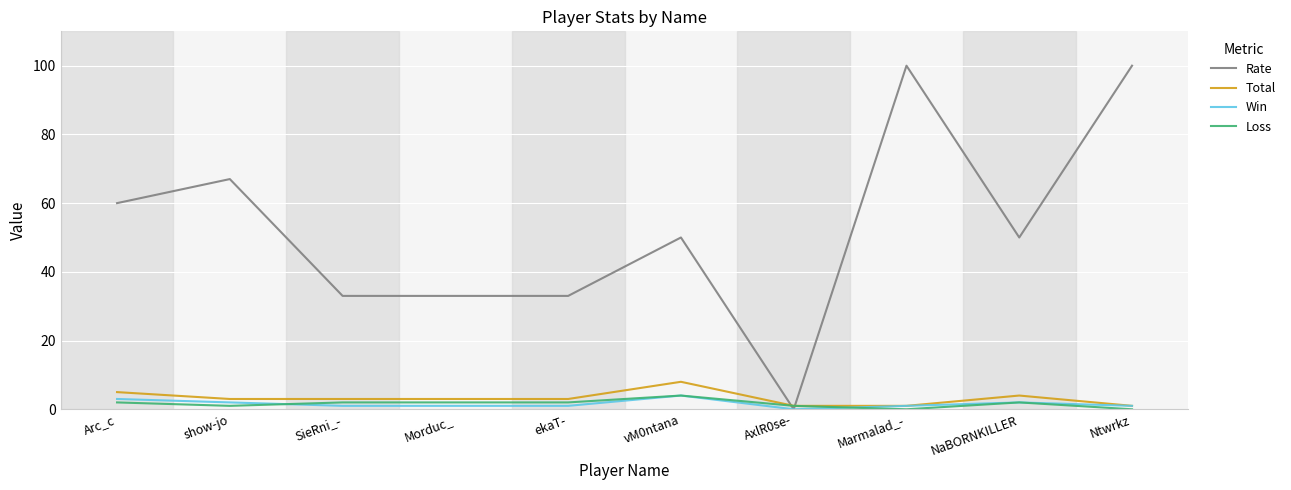

At how many categories does at least one series exceed 12?

9